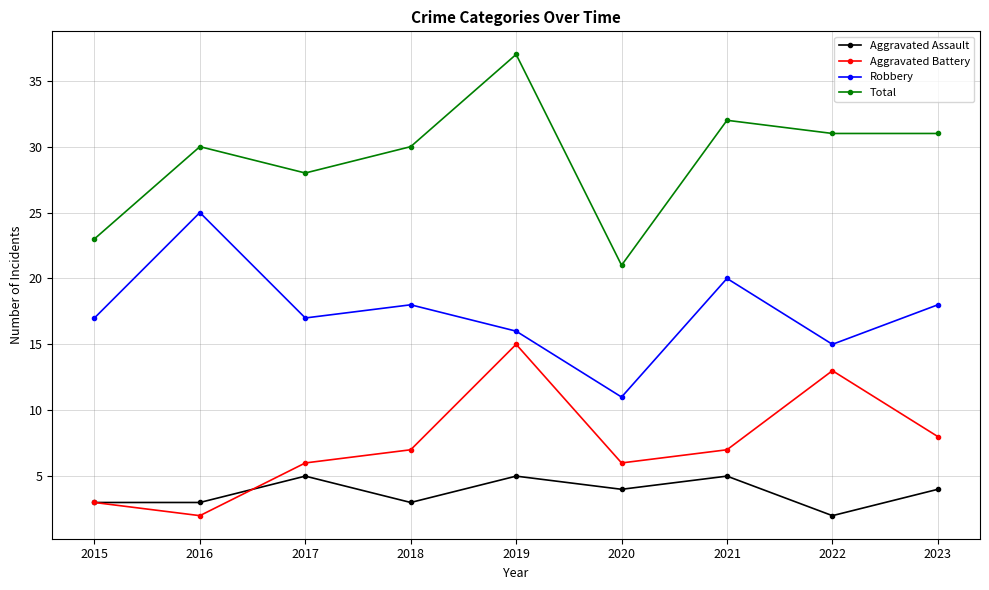

What is the value of the Robbery point at the 6th from the left?

11